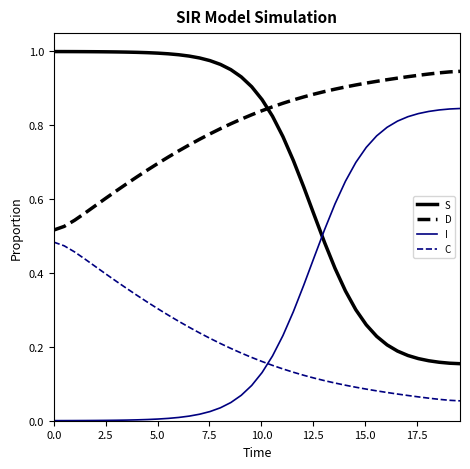

Does the chart have visible grid lines?

No